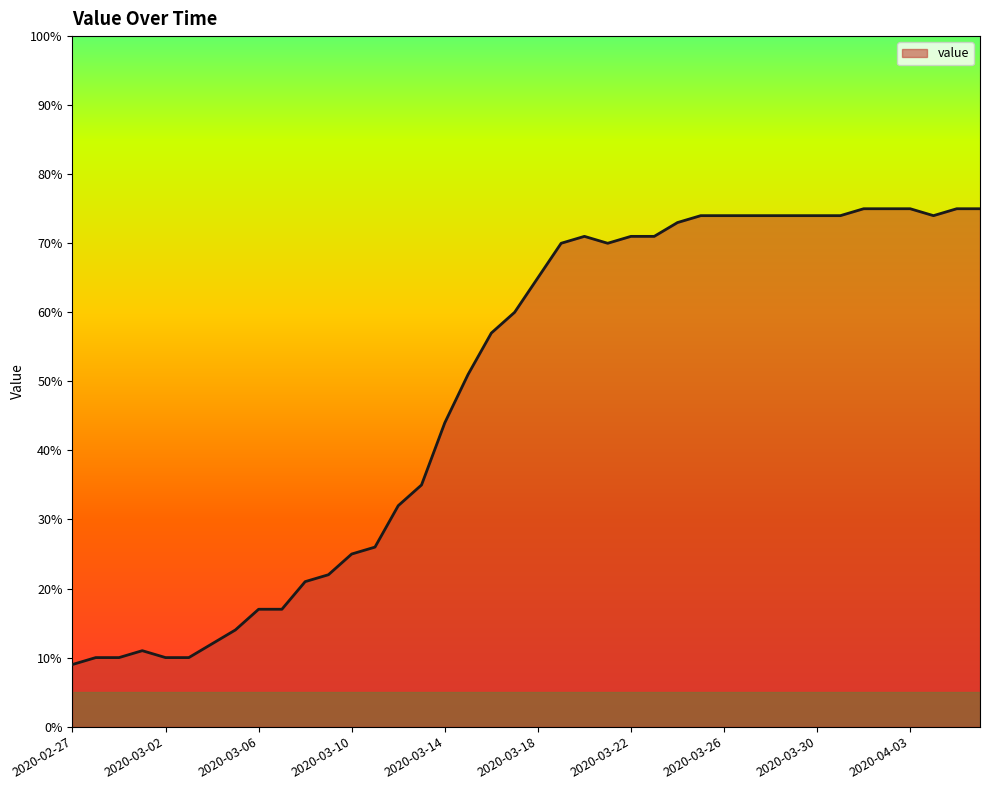

Reading left to right, transcribe all the data shown in this chart.

9	10	10	11	10	10	12	14	17	17	21	22	25	26	32	35	44	51	57	60	65	70	71	70	71	71	73	74	74	74	74	74	74	74	75	75	75	74	75	75